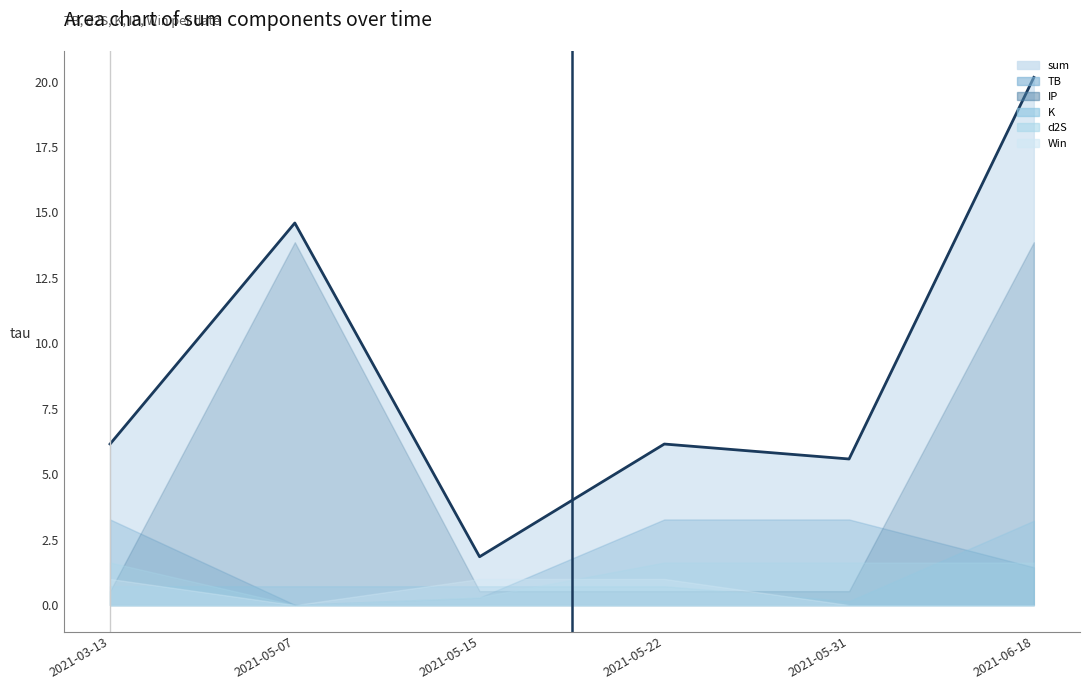

How many lines are shown in the chart?

6